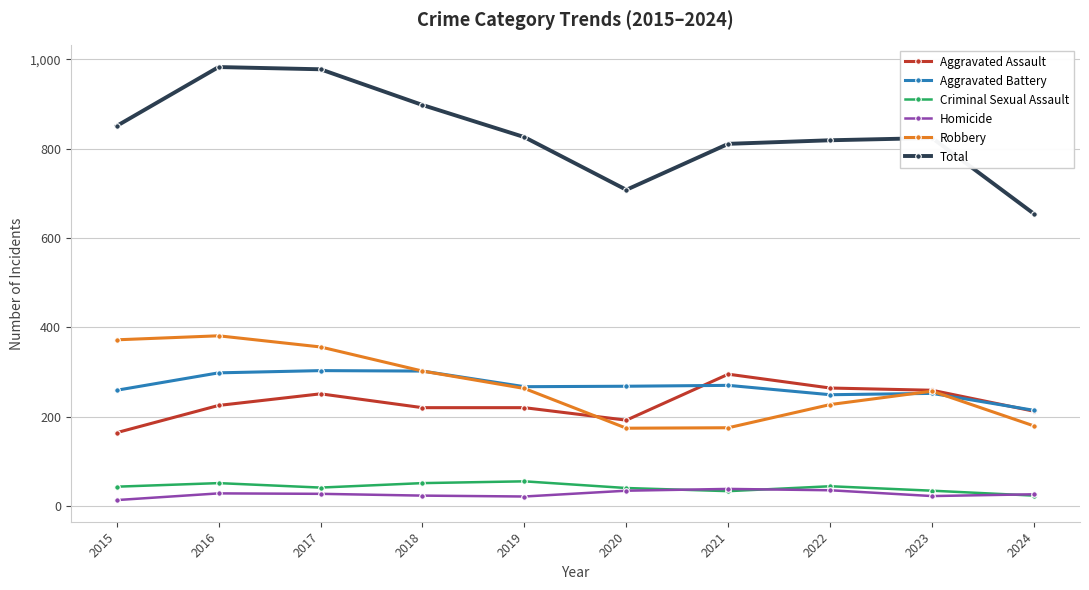

True or false: Robbery has more than 2 points higher than both neighbors.

False